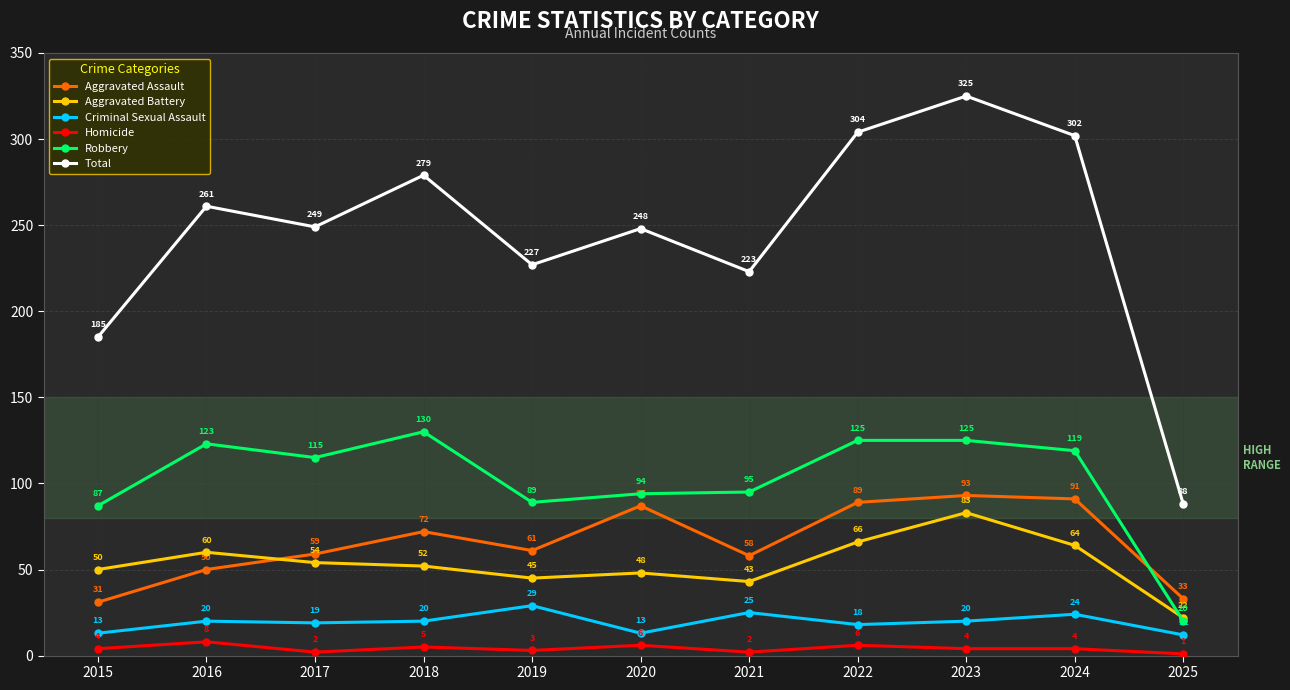

At which category does Homicide reach its first local peak?

2016